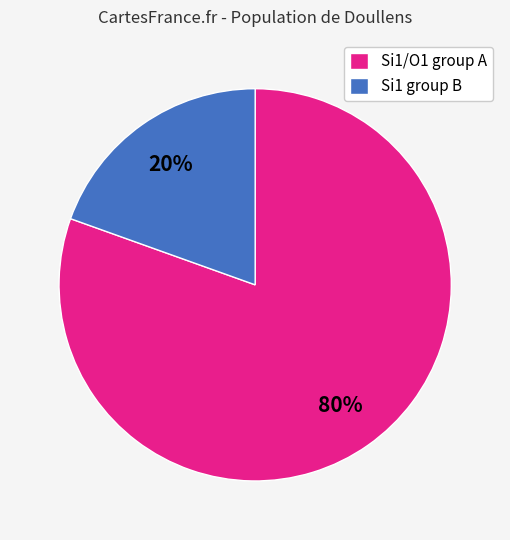

Which category has the smallest portion of the pie?

Si1 group B